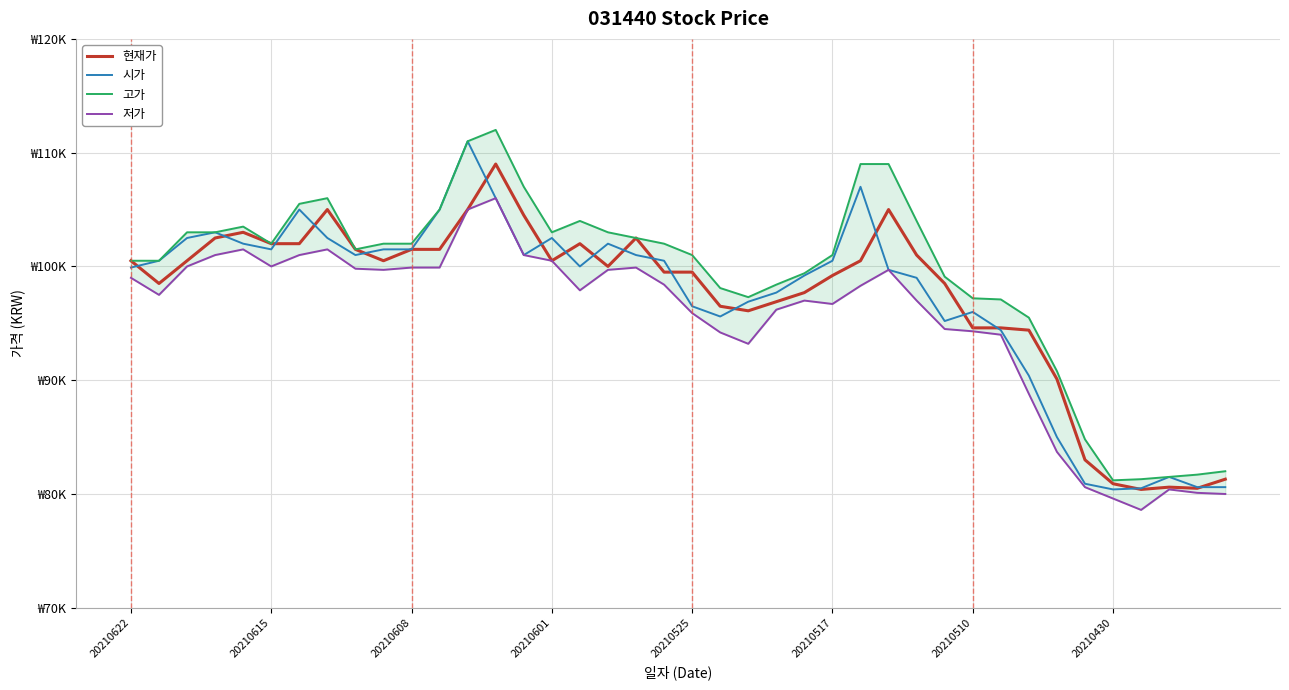

Where does the 저가 series first go above 98300?

20210622